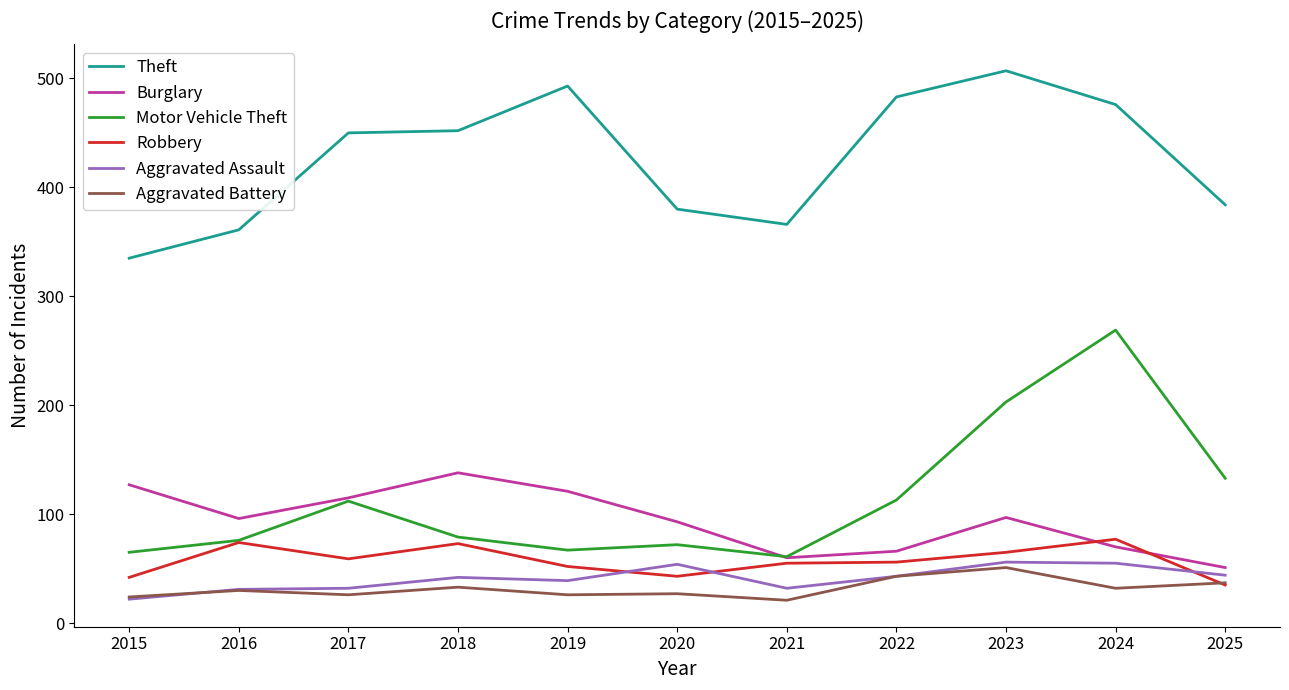

True or false: Burglary has more than 2 interior local peaks.

False